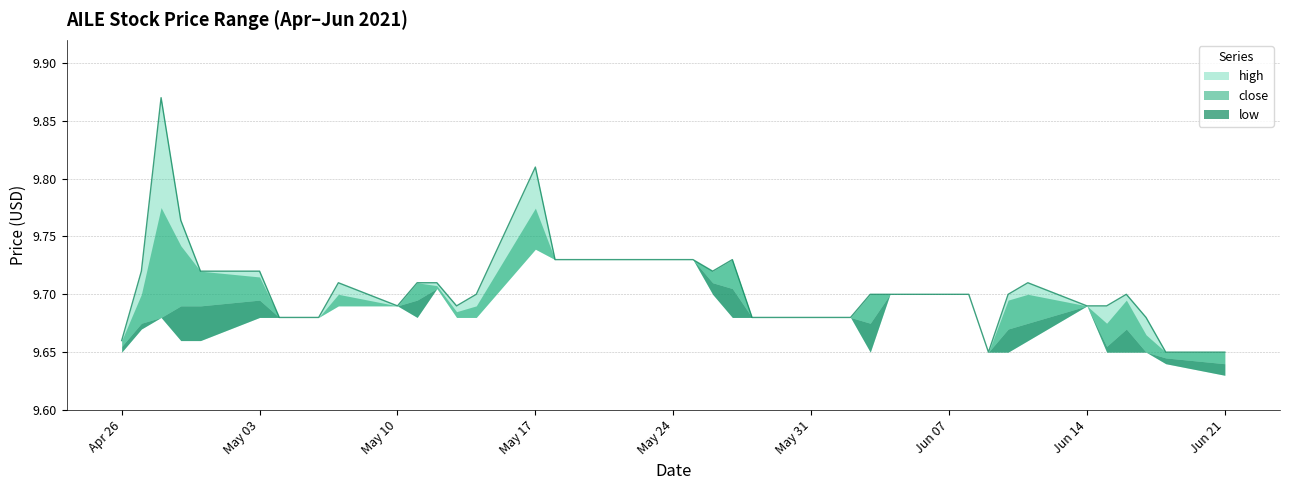

How many categories are shown in the chart?

40